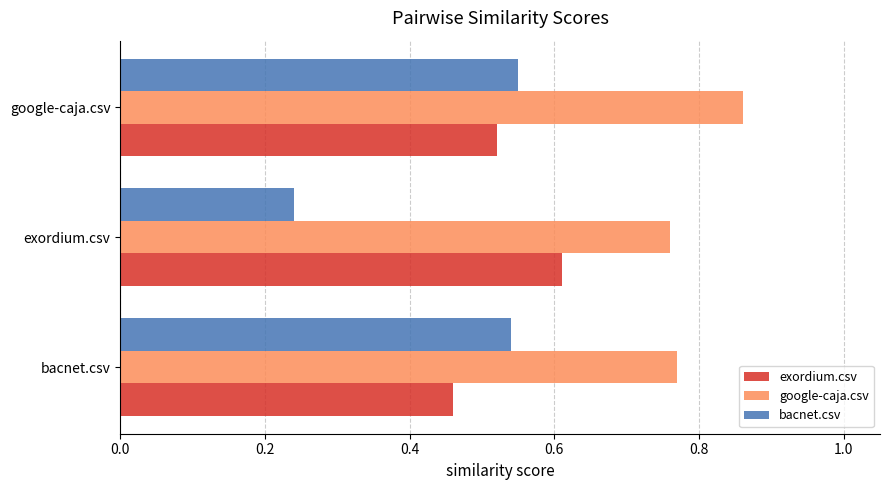

List the series in order of their overall mean, highest first.

google-caja.csv, exordium.csv, bacnet.csv